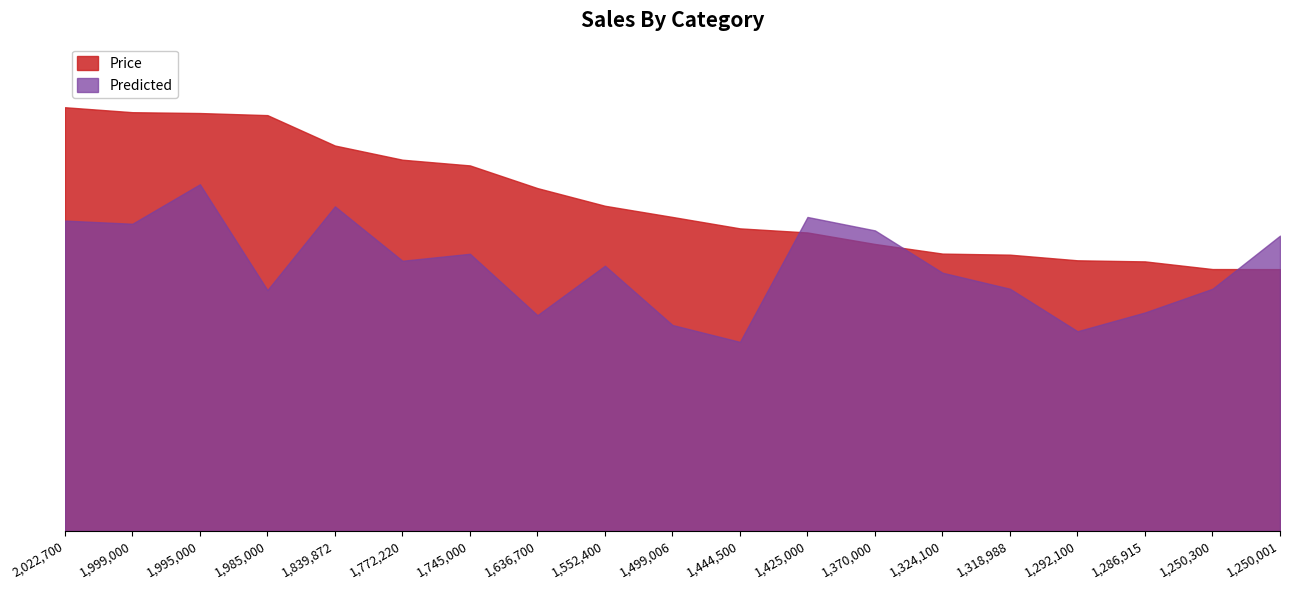

Rank the series by their average value, from lowest to highest.

Predicted, Price